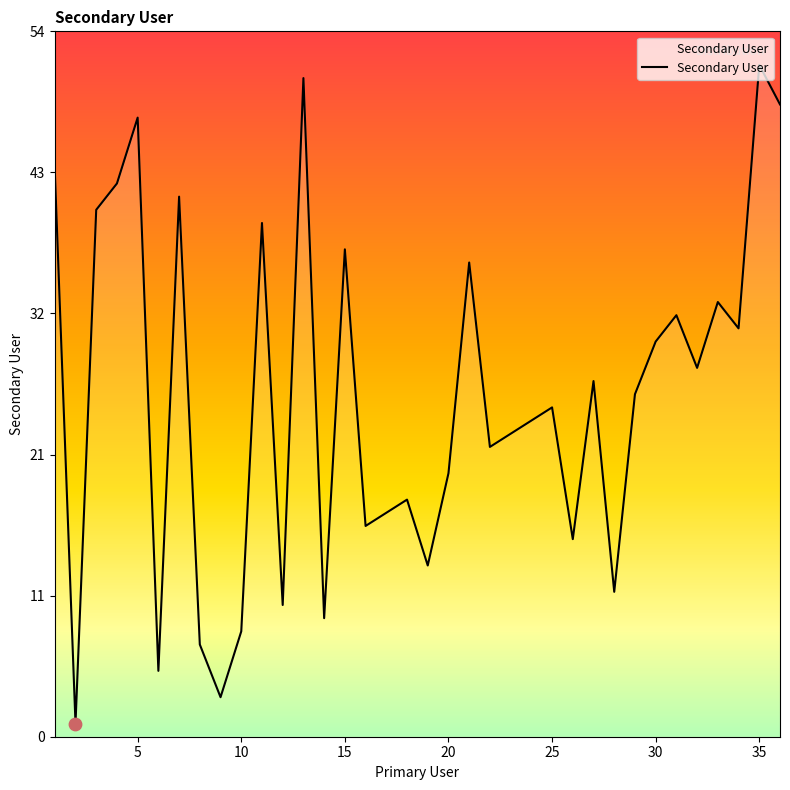

What is the greatest value displayed?

51